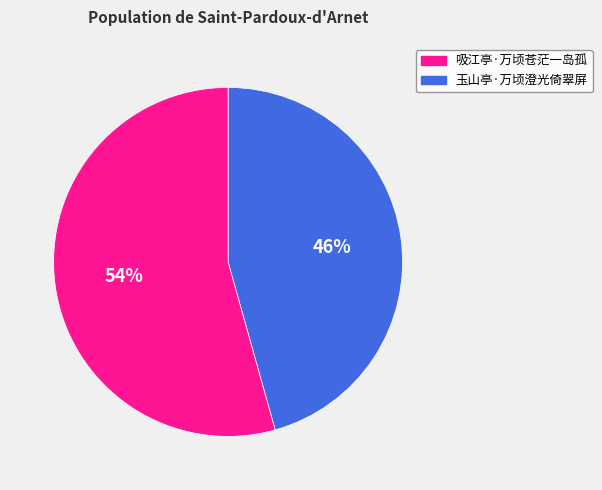

To the nearest percent, what is the average slice percentage?

50%